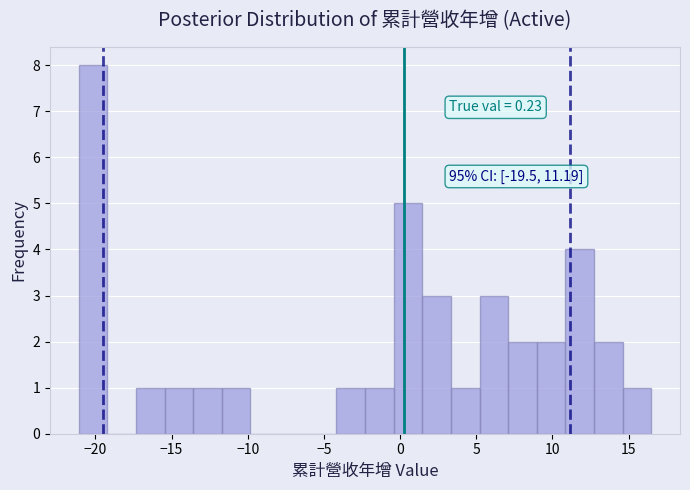

Around what value on the x-axis is the tallest bar? Give the approximate position of its centre, as read against the axis.

-20.0